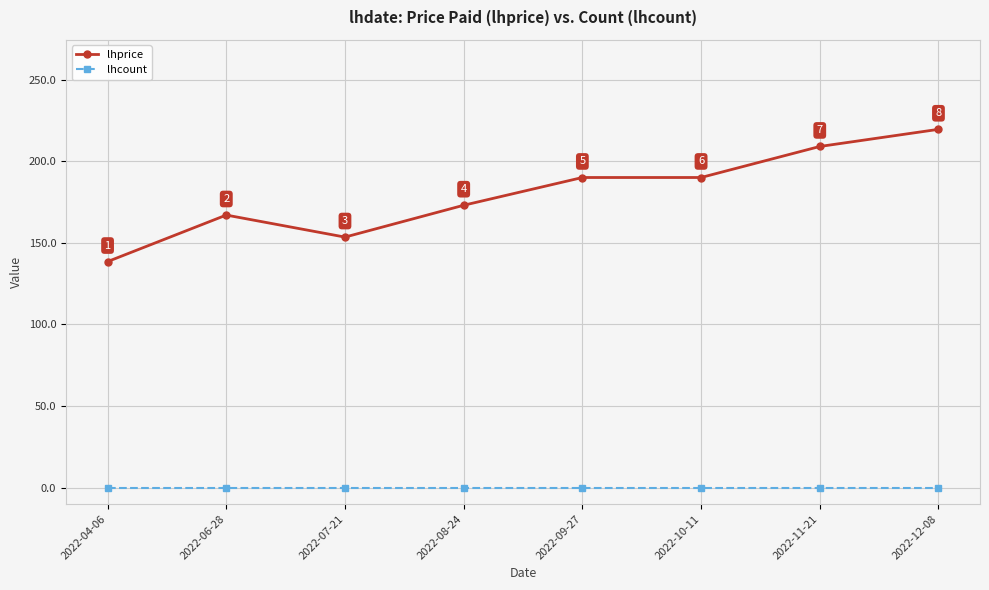

Which series has the largest range (max minus min)?

lhprice